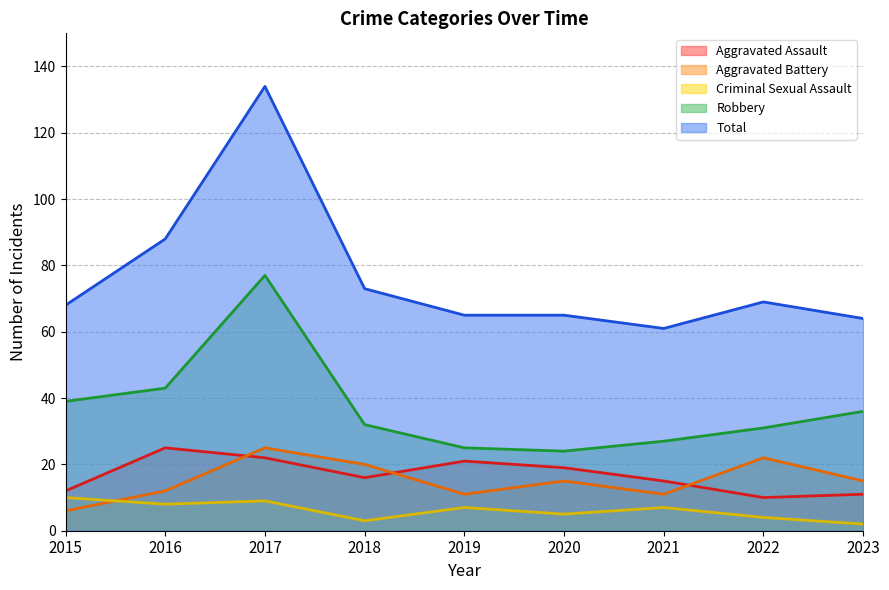

True or false: Robbery and Total intersect in this chart.

False